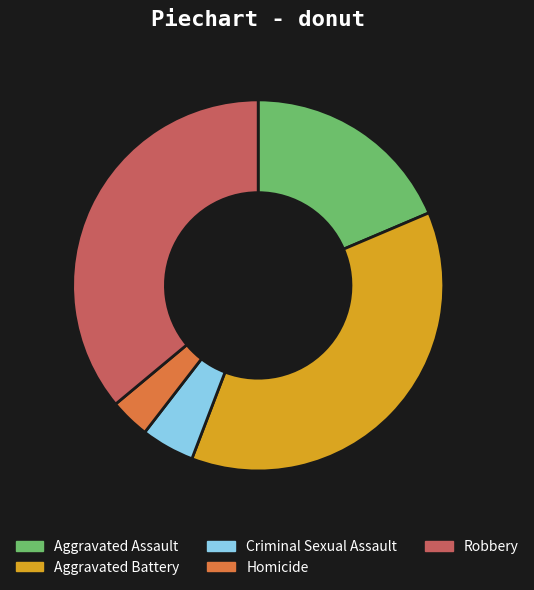

Rank the categories by value from lowest to highest.

Homicide, Criminal Sexual Assault, Aggravated Assault, Robbery, Aggravated Battery